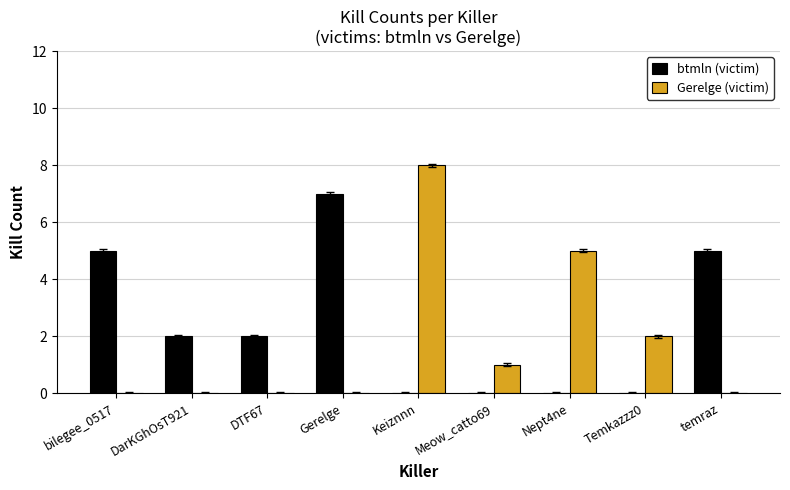

At which label does Gerelge (victim) reach its peak?

Keiznnn